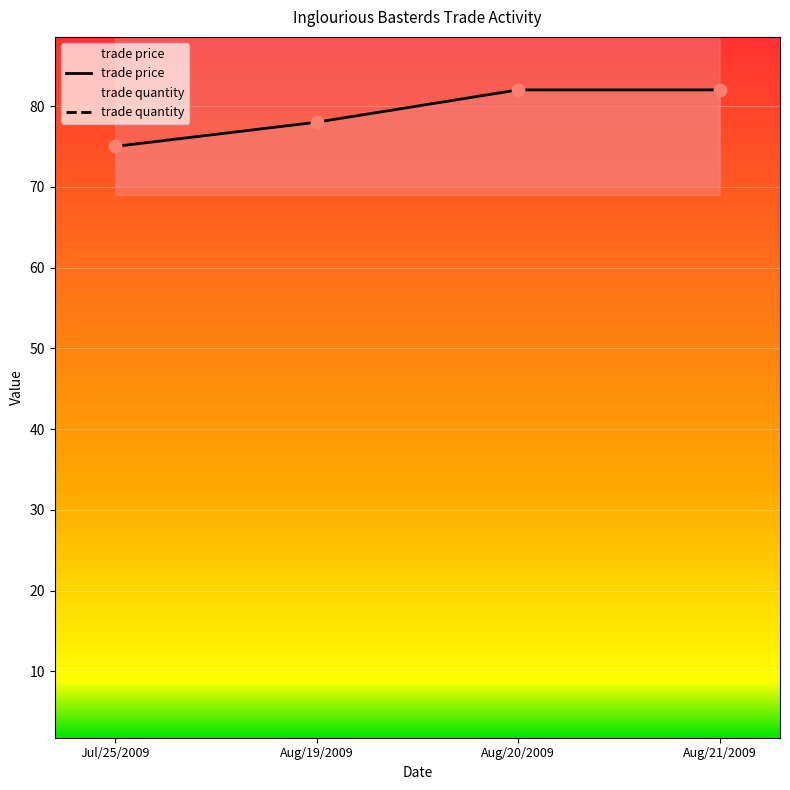

Which series has the largest Y range (max minus min)?

trade quantity